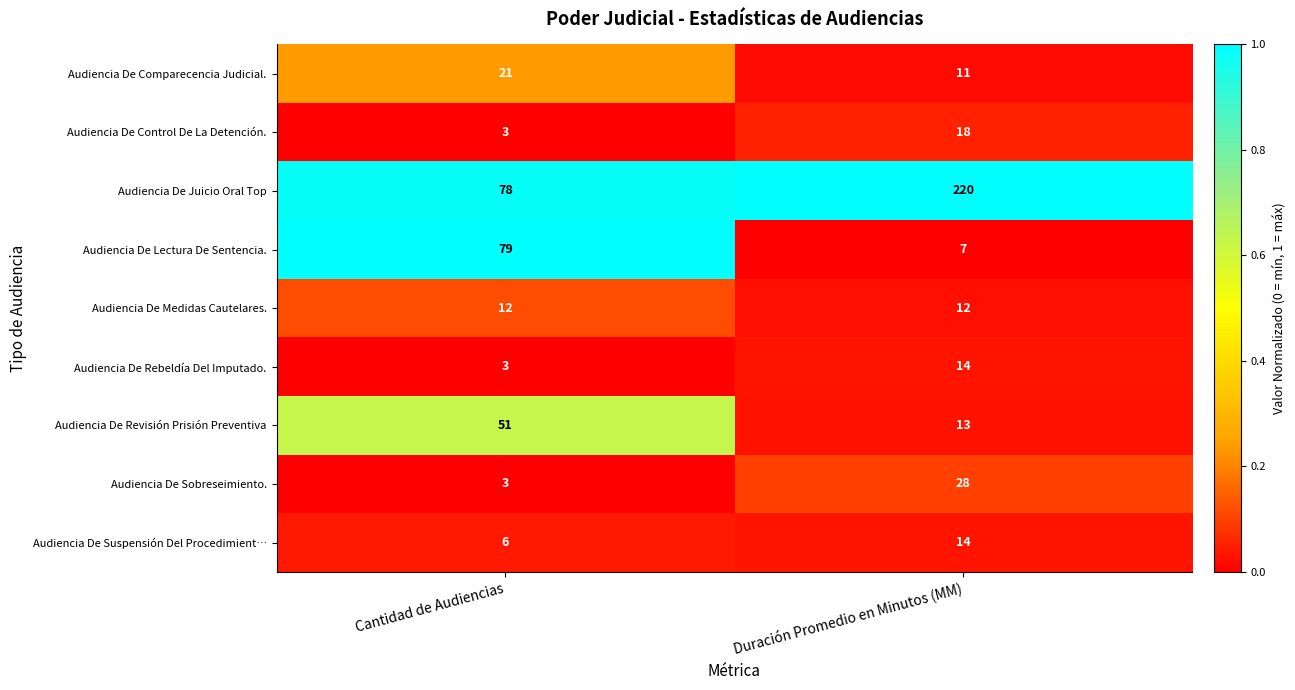

What is the approximate value of Audiencia De Suspensión Del Procedimient… at Duración Promedio en Minutos (MM)?

14